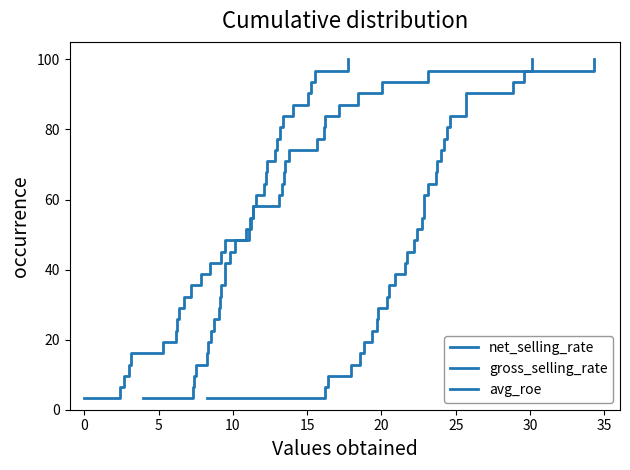

Is this an area chart (filled region under the line)?

No